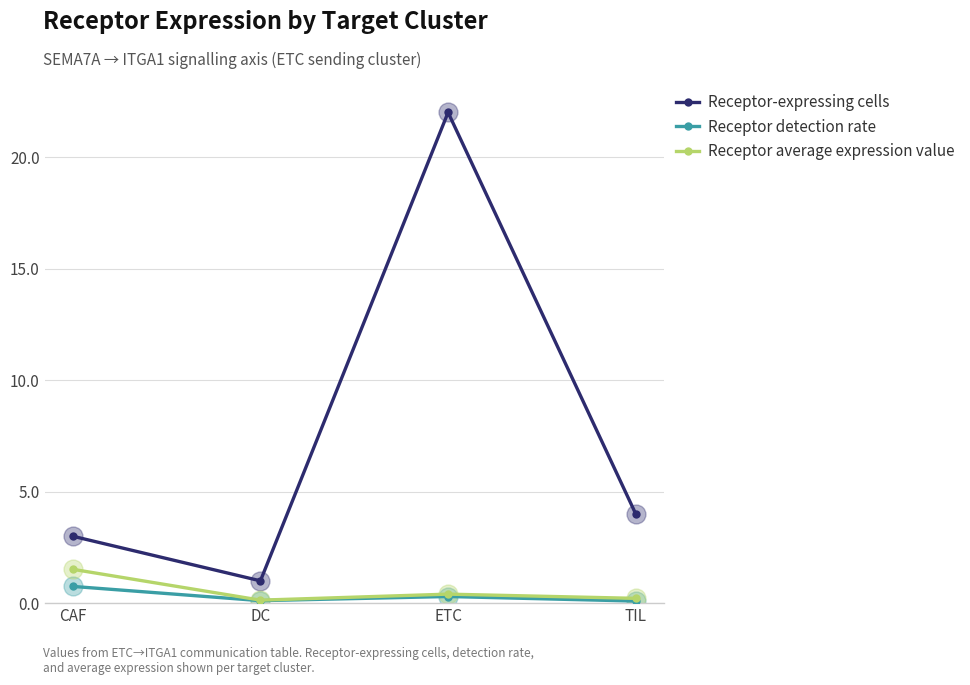

What is the difference between the highest and lowest values at TIL?

3.9